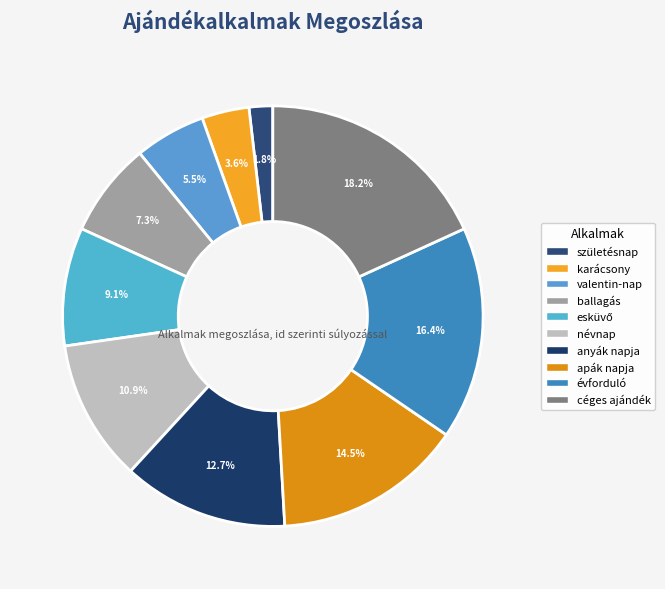

To the nearest percent, what portion does karácsony represent?

4%